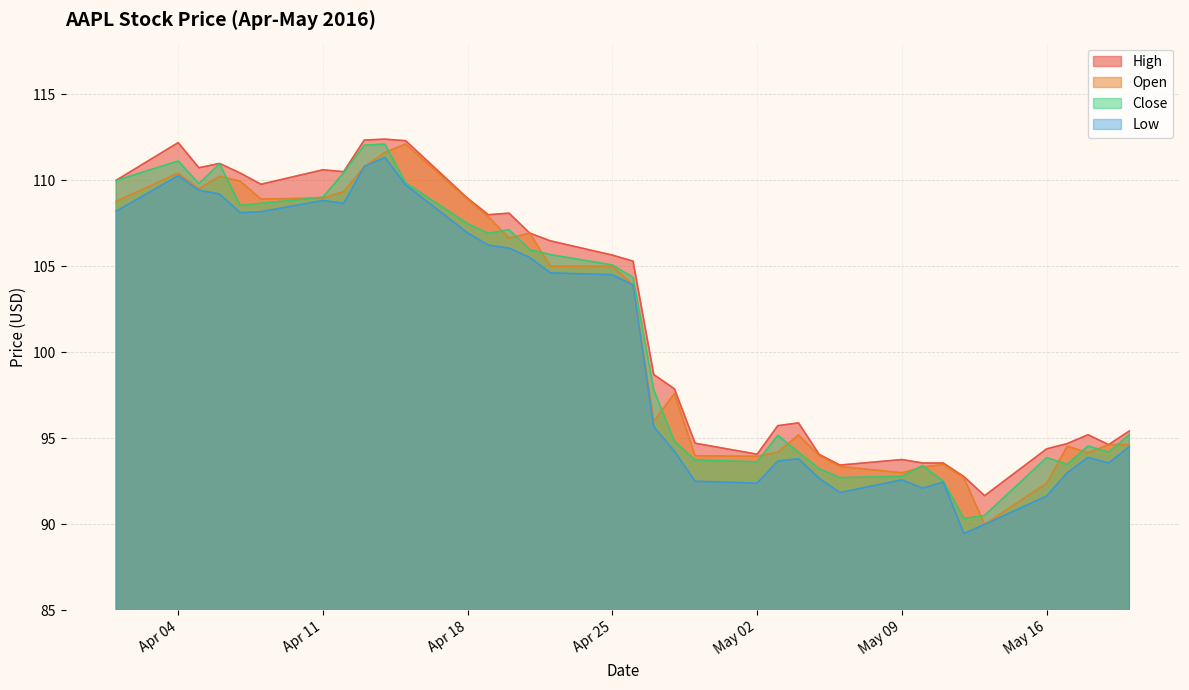

What is the minimum value for High?

91.7